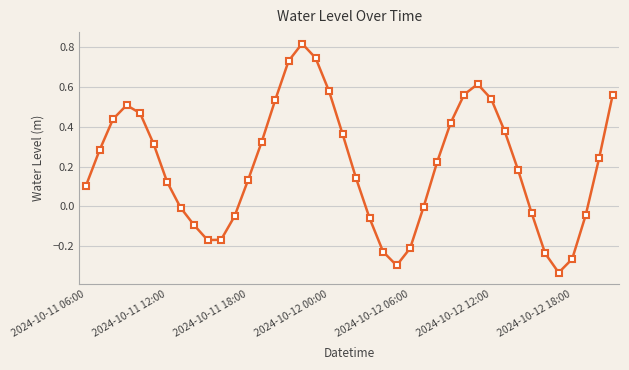

What is the difference between the maximum and minimum values?

1.1